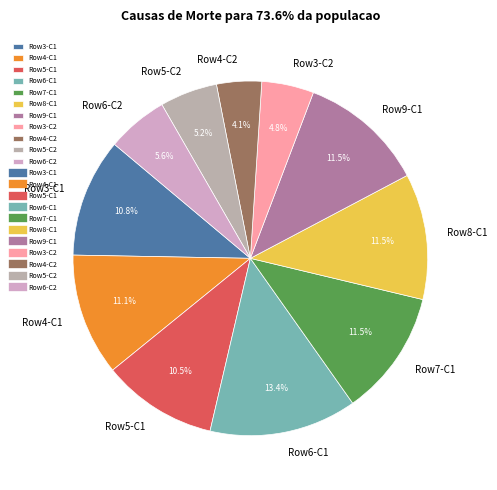

Which category has the biggest portion of the pie?

Row6-C1